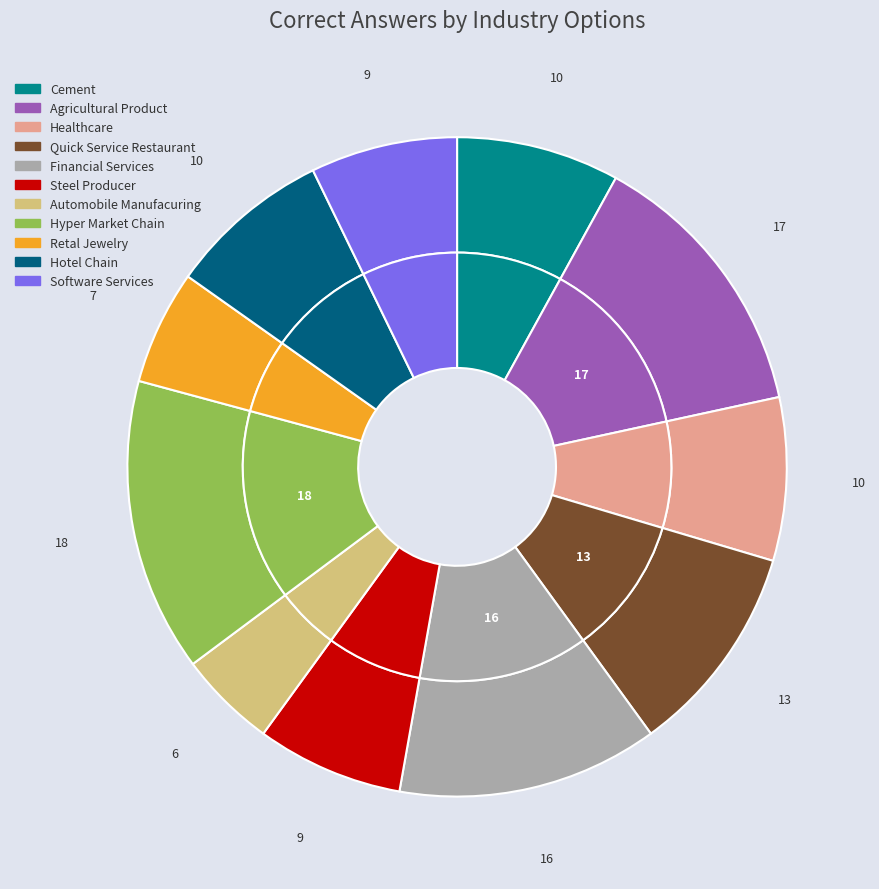

To the nearest percent, what percentage of the pie is Retal Jewelry?

6%